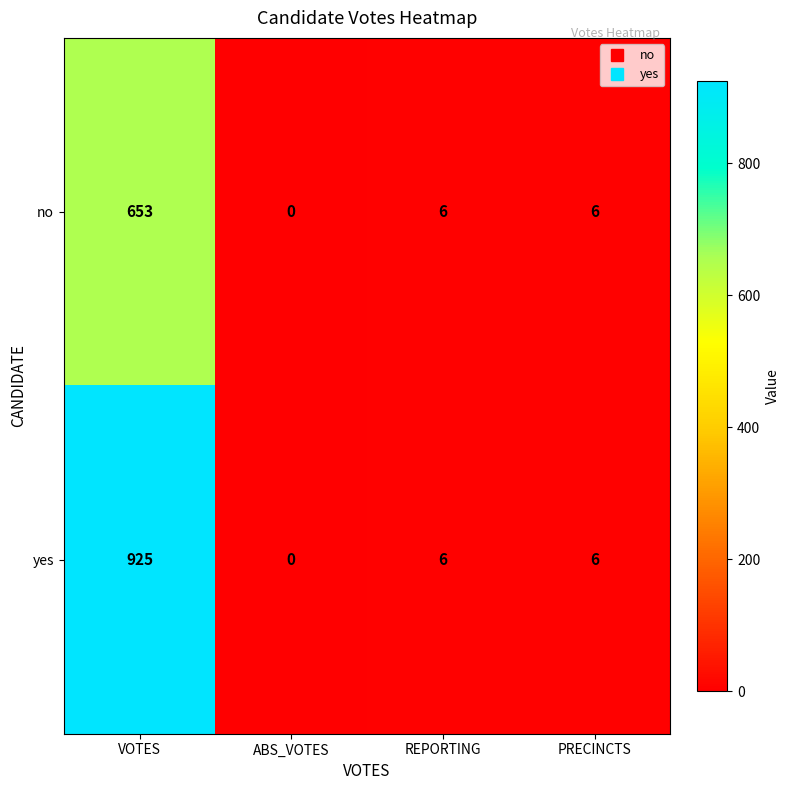

What is the total value across all series at PRECINCTS?

12